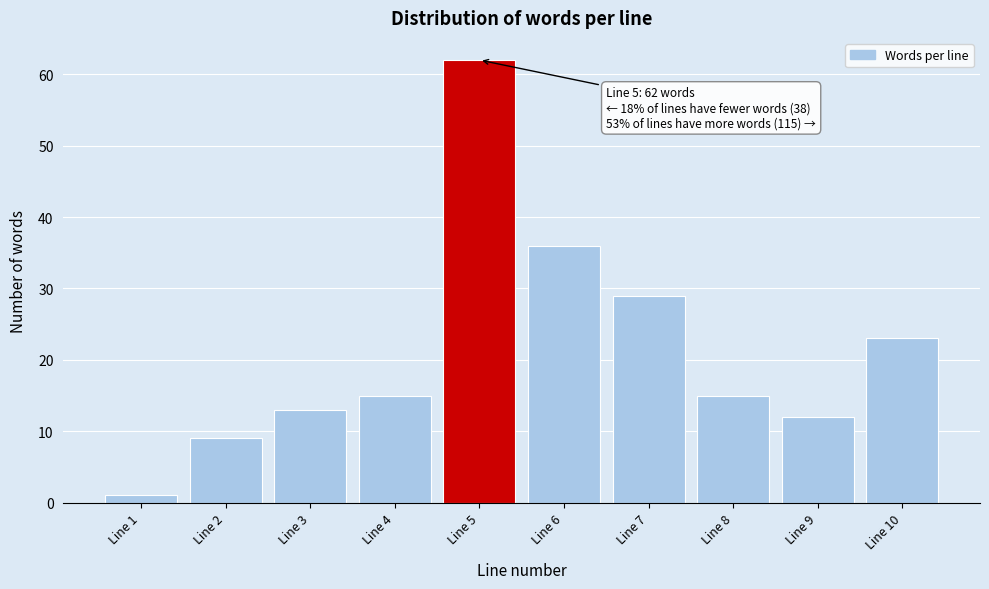

Reading left to right, extract all data points from this chart.

Line 1=1	Line 2=9	Line 3=13	Line 4=15	Line 5=62	Line 6=36	Line 7=29	Line 8=15	Line 9=12	Line 10=23